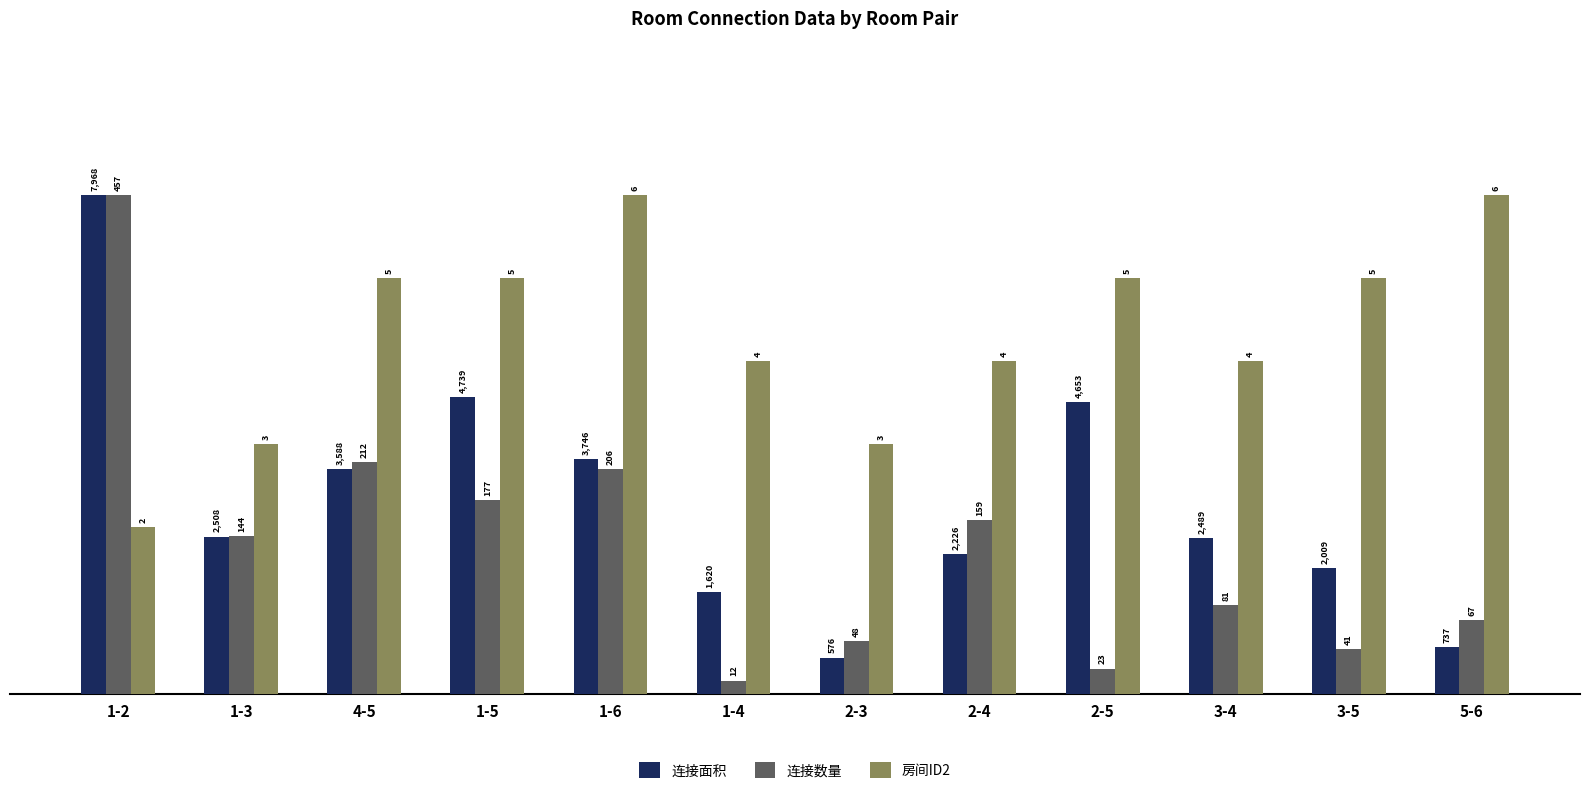

Are the bars grouped side by side (vs. stacked)?

Yes